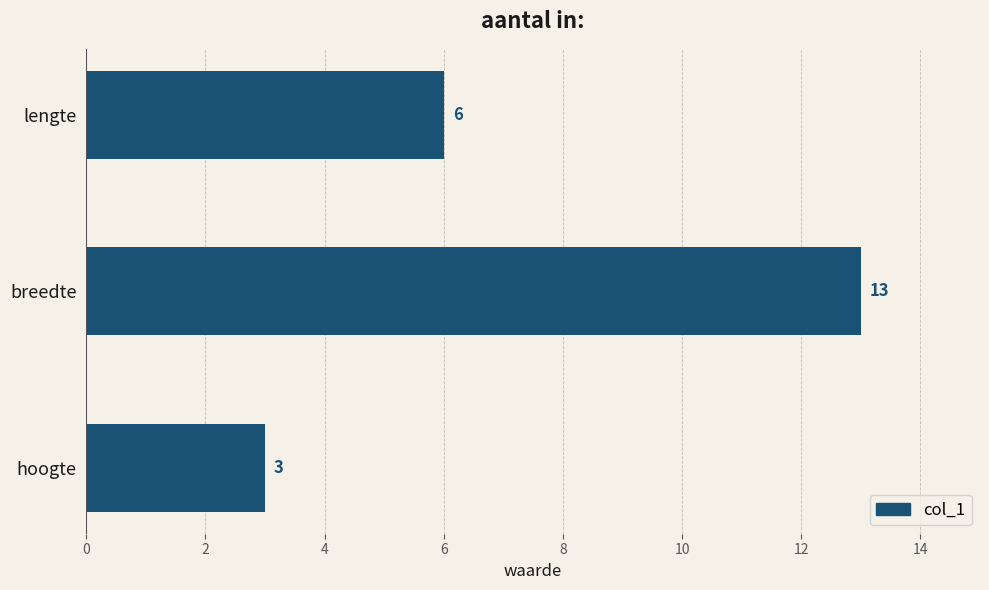

Reading bottom to top, what are all the values shown in this chart?

3	13	6